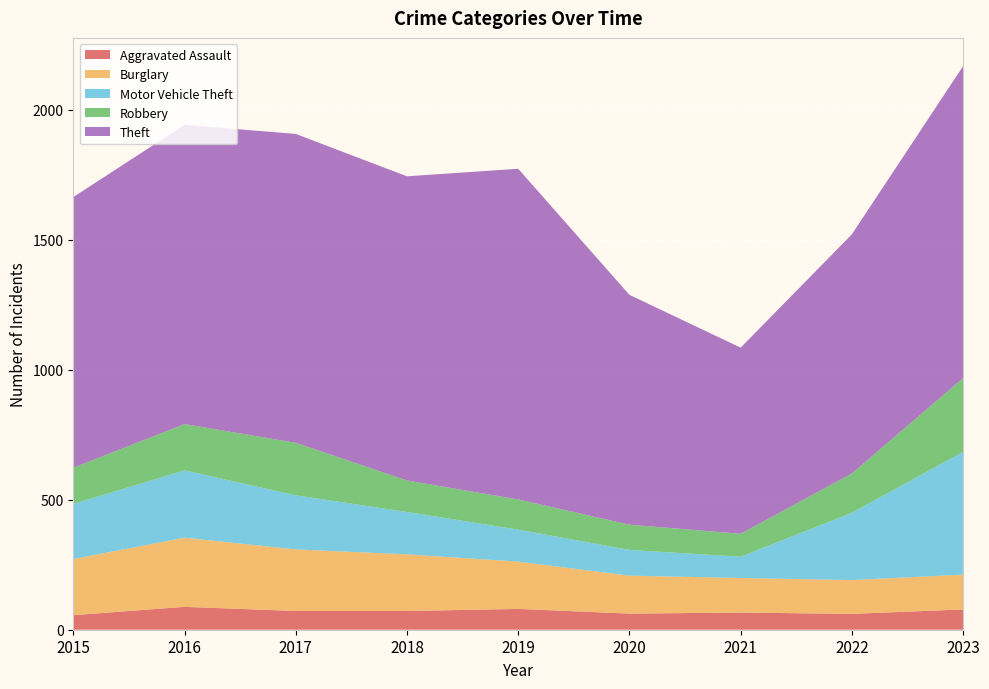

Reading right to left, transcribe all the data shown in this chart.

Aggravated Assault: 2023=78	2022=61	2021=66	2020=62	2019=80	2018=72	2017=72	2016=88	2015=56
Burglary: 2023=134	2022=130	2021=133	2020=146	2019=182	2018=218	2017=237	2016=266	2015=216
Motor Vehicle Theft: 2023=472	2022=259	2021=82	2020=99	2019=123	2018=163	2017=208	2016=259	2015=212
Robbery: 2023=284	2022=151	2021=88	2020=97	2019=116	2018=121	2017=202	2016=178	2015=139
Theft: 2023=1200	2022=920	2021=716	2020=884	2019=1272	2018=1170	2017=1188	2016=1151	2015=1041